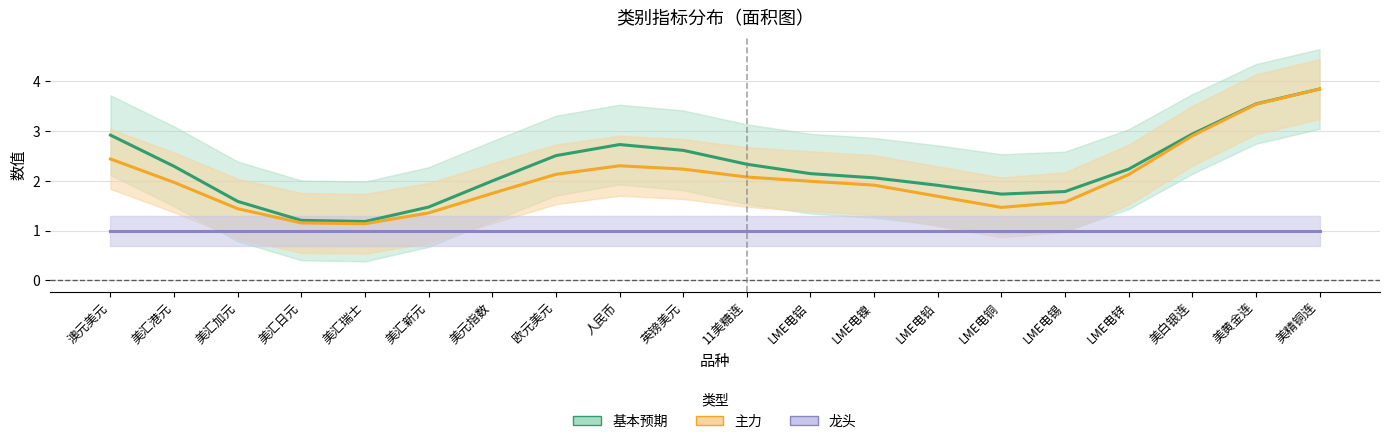

True or false: 基本预期_line and 主力_line intersect in this chart.

False